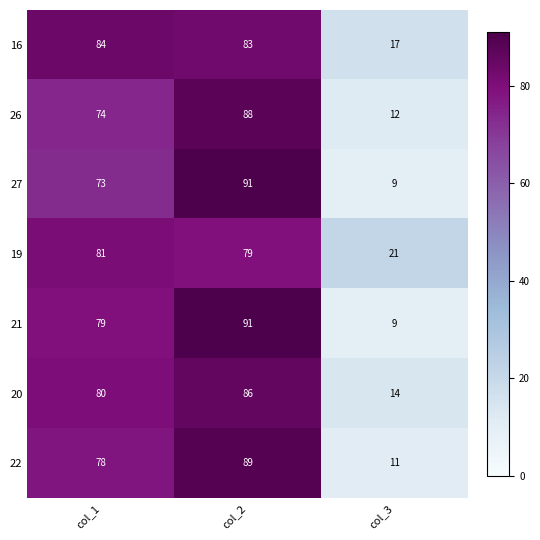

At which category is the sum across all series the highest?

col_2